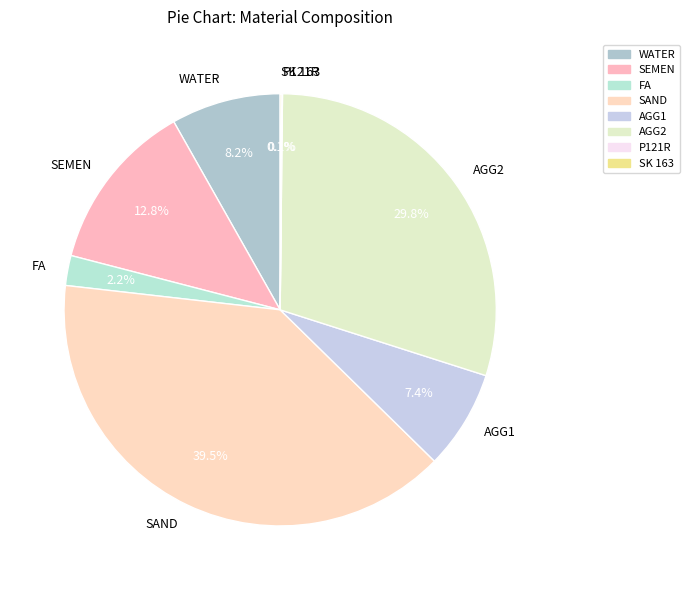

What is the largest slice in the pie chart?

SAND